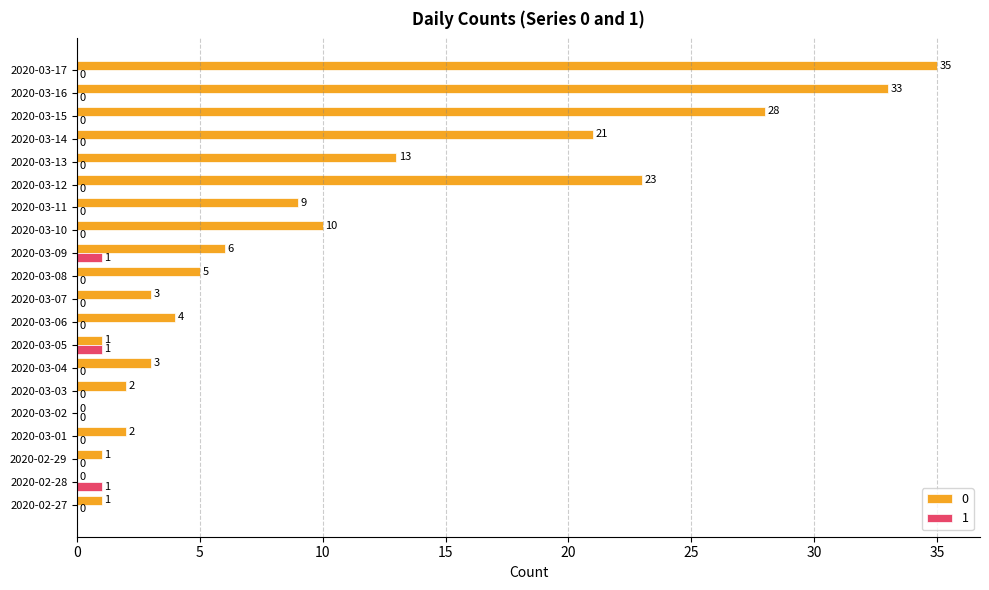

Is it true that 1 equals 0 at 2020-03-08?

True